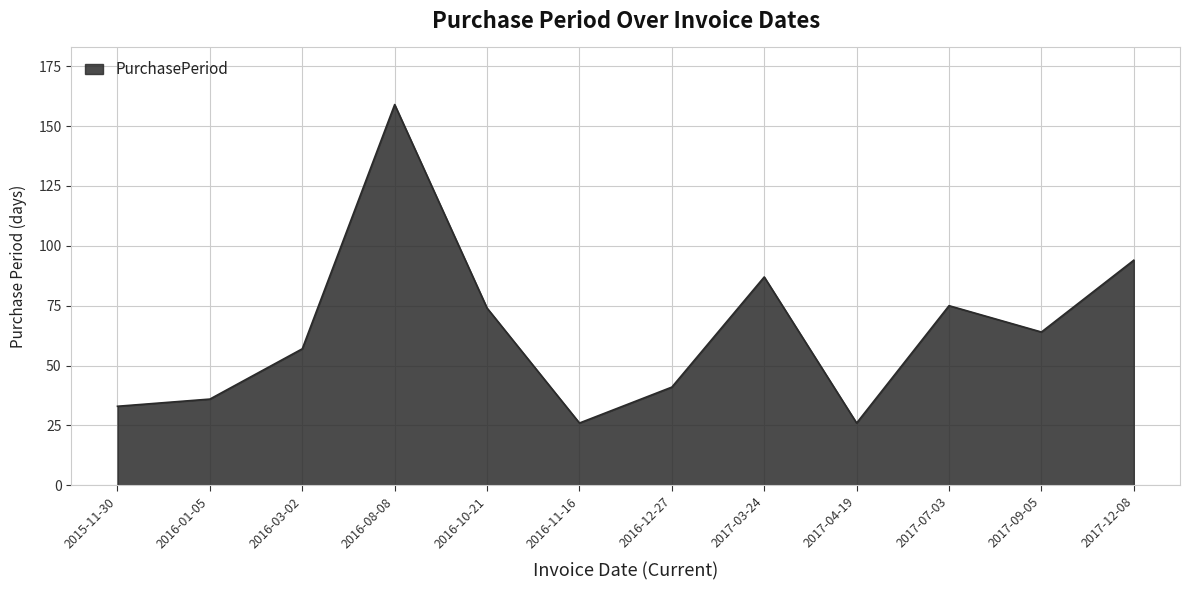

Reading right to left, extract all data points from this chart.

94	64	75	26	87	41	26	74	159	57	36	33